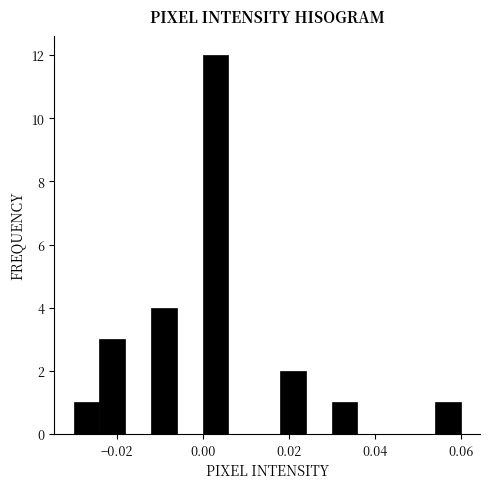

Around what value on the x-axis is the tallest bar? Give the approximate position of its centre, as read against the axis.

0.004